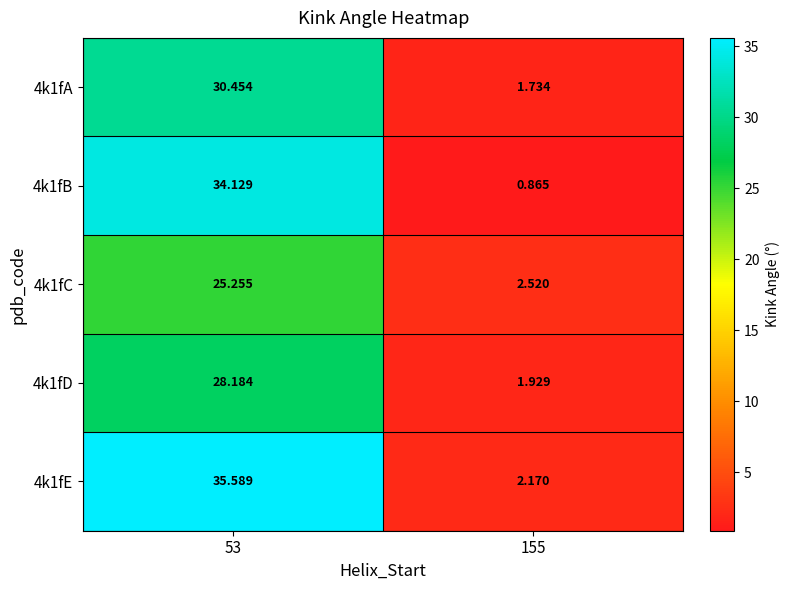

Is the value of 4k1fB at 53 greater than the value of 4k1fC at 155?

Yes